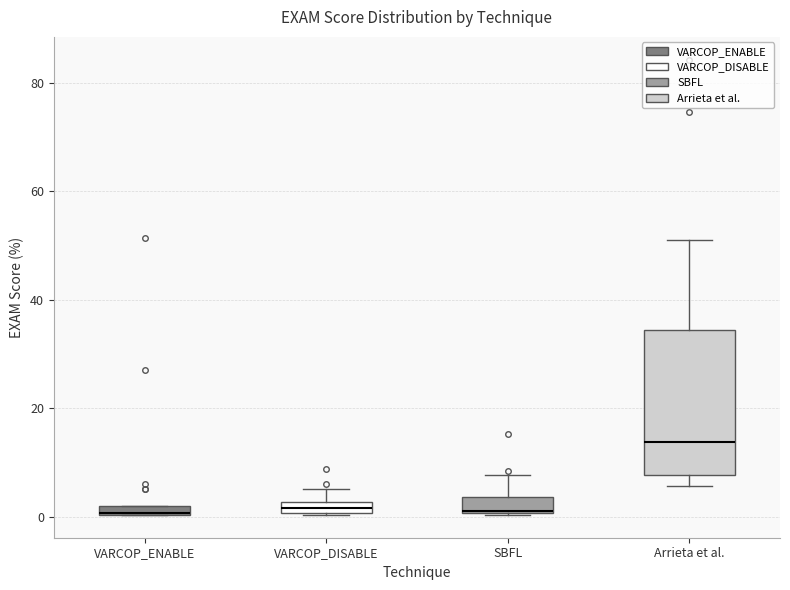

Where is the lower edge of the box for VARCOP_DISABLE on the y-axis? The values are not printed on the chart, so give them approximately, as read against the axis.

0